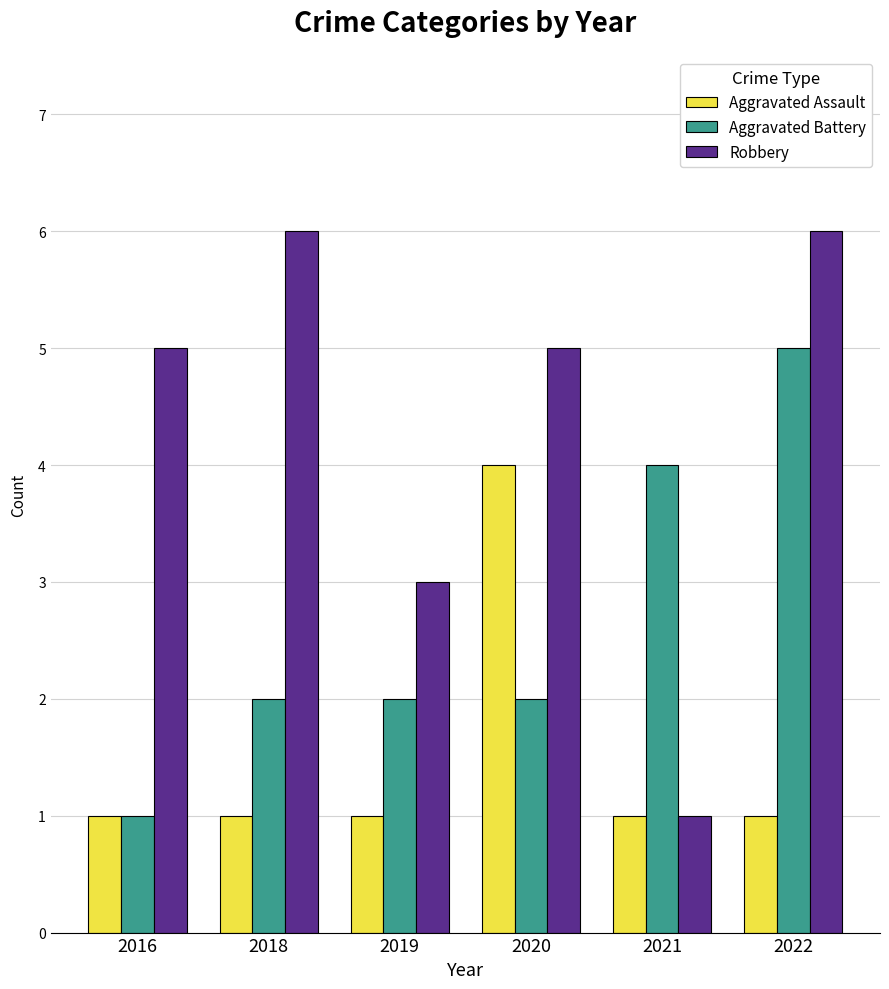

What is the sum of the Aggravated Battery values at 2018 and 2020?

4